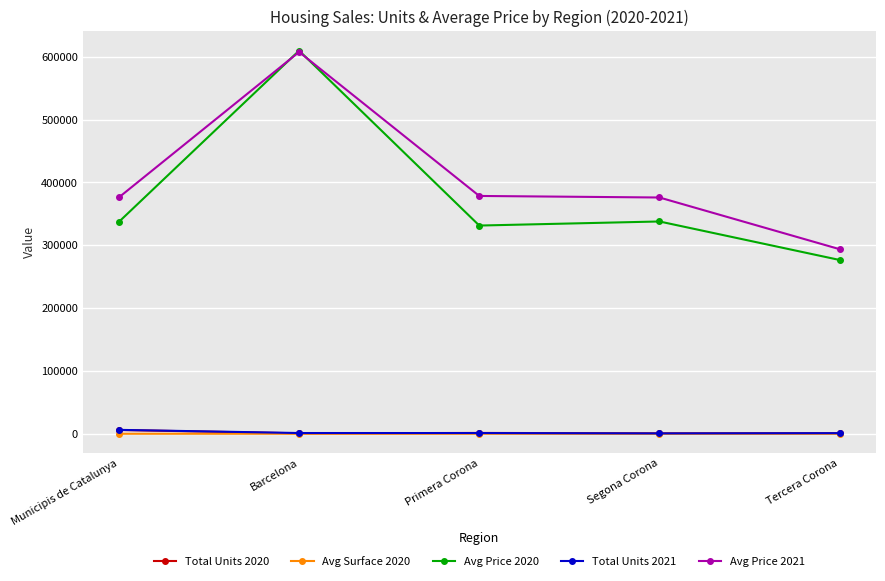

True or false: Avg Price 2020 and Total Units 2021 cross at least once.

False